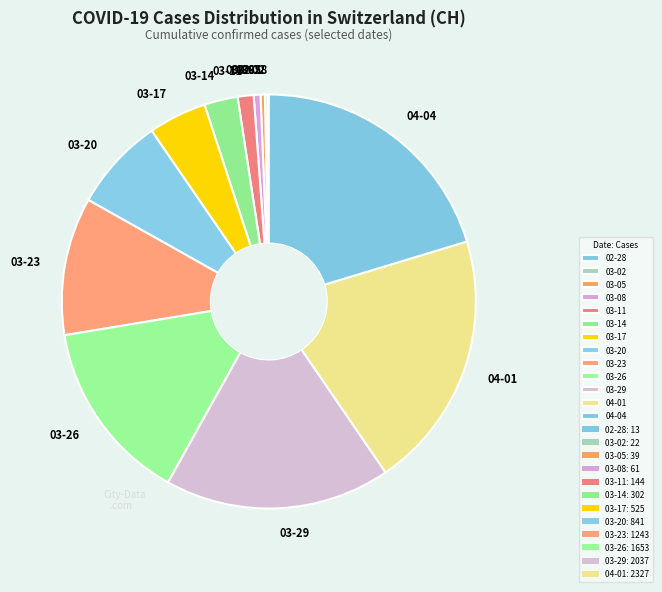

Does 03-17 represent more than half of the total?

No